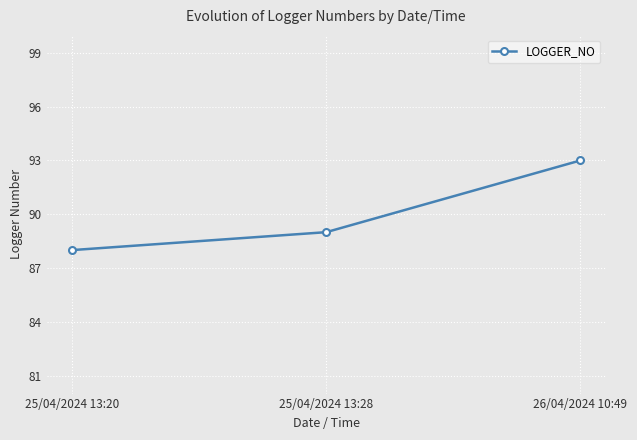

Where is the data nearest to the value 90?

25/04/2024 13:28